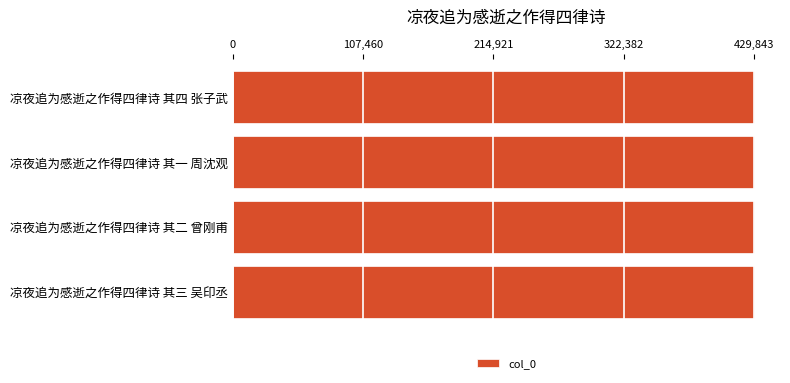

Count the number of categories in the chart.

4